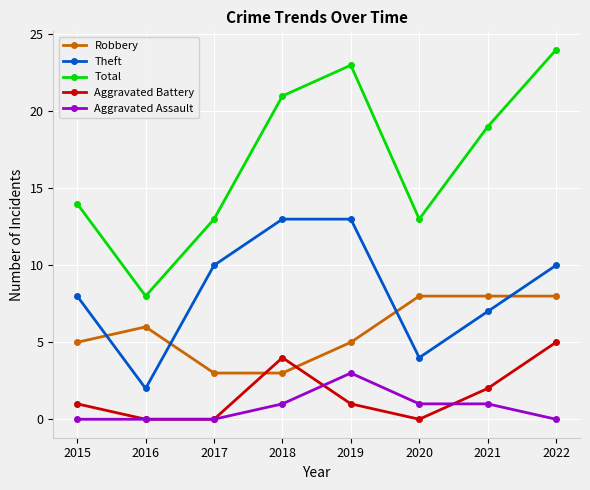

At which label does Aggravated Battery reach its peak?

2022